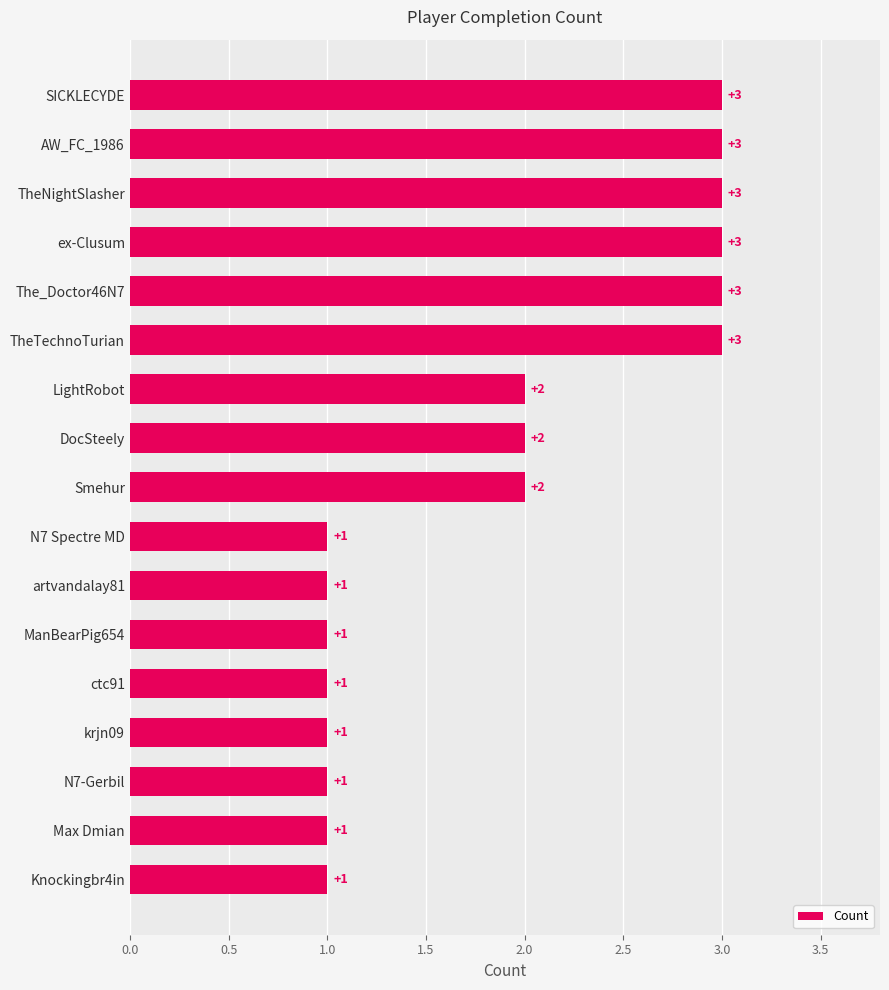

Reading bottom to top, extract all data points from this chart.

1	1	1	1	1	1	1	1	2	2	2	3	3	3	3	3	3